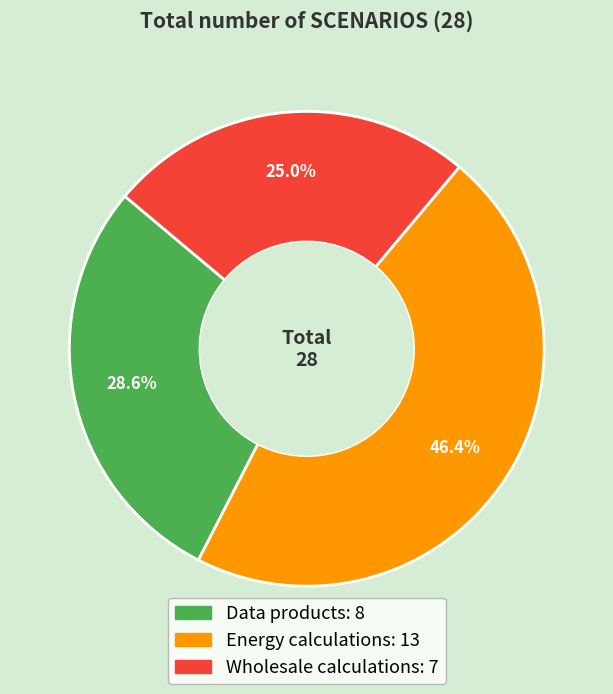

True or false: Energy calculations accounts for 59% of the total.

False